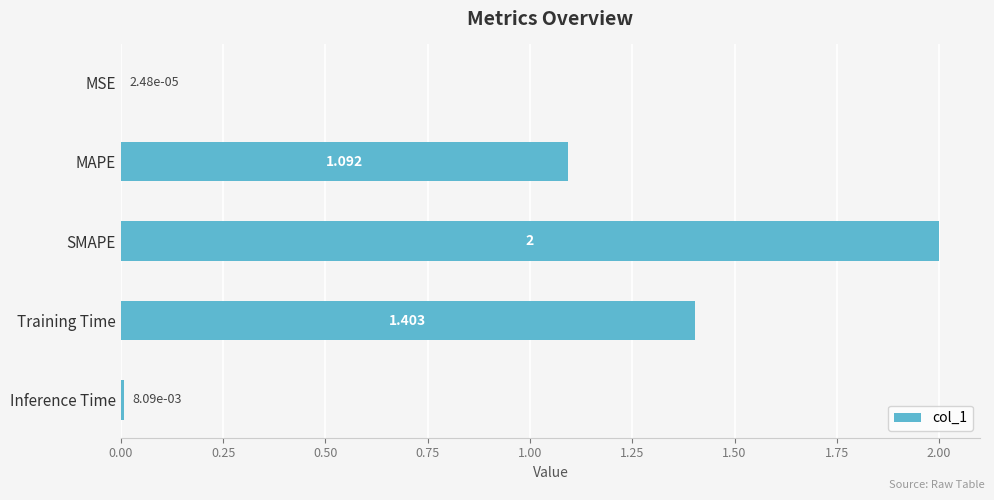

At which category does the chart reach its peak across all series?

SMAPE